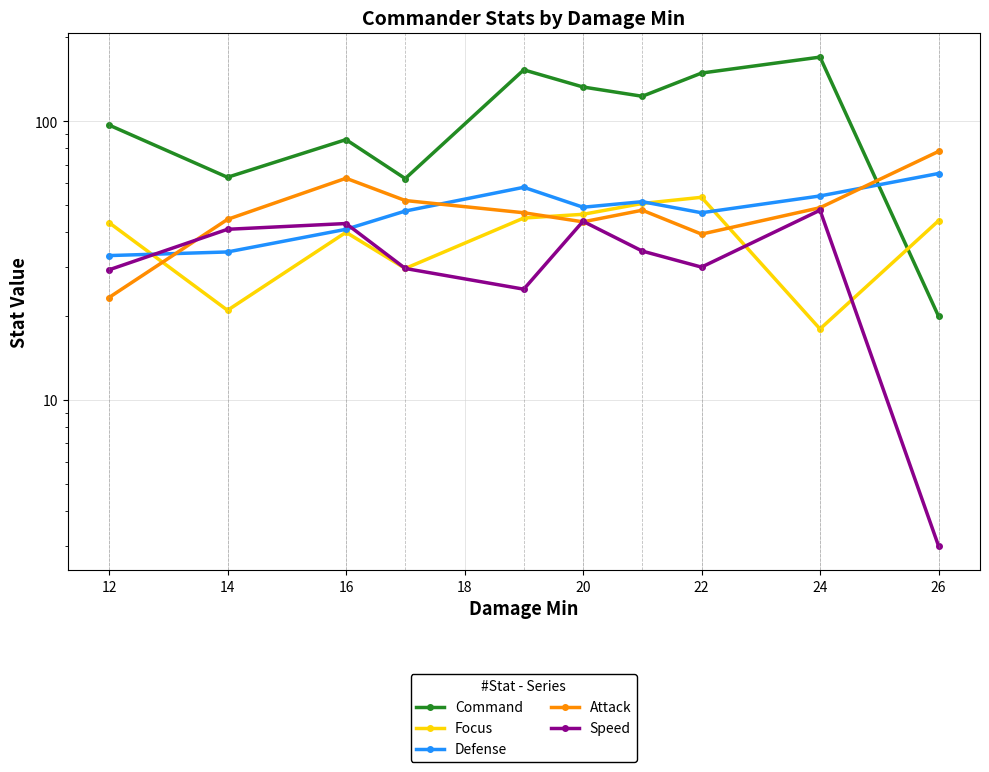

True or false: Defense has more than 1 interior local peaks.

True